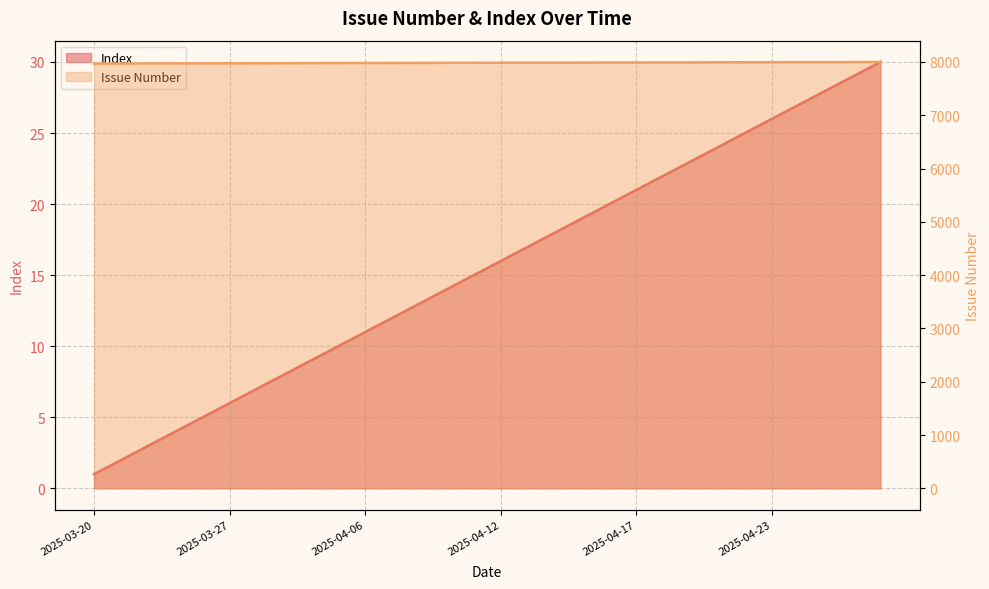

Is it true that issue_number equals 13254 at 2025-04-23?

False